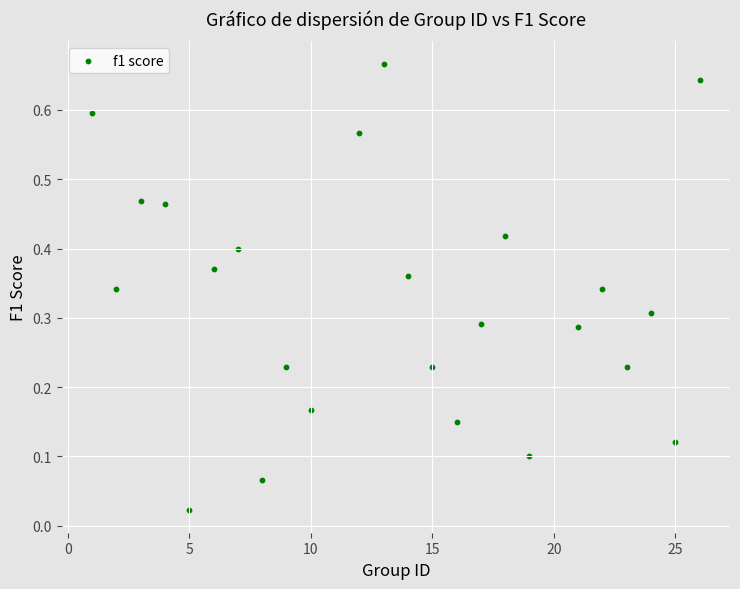

What is the range of X values (max minus min)?

25.0